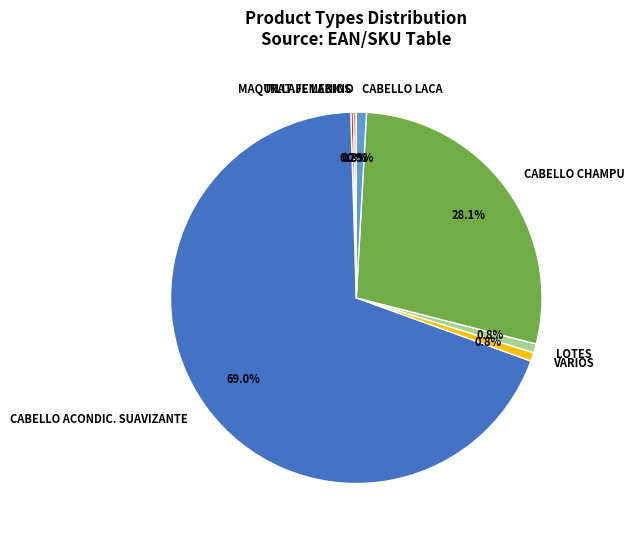

Is there any slice that represents more than half of the pie?

Yes